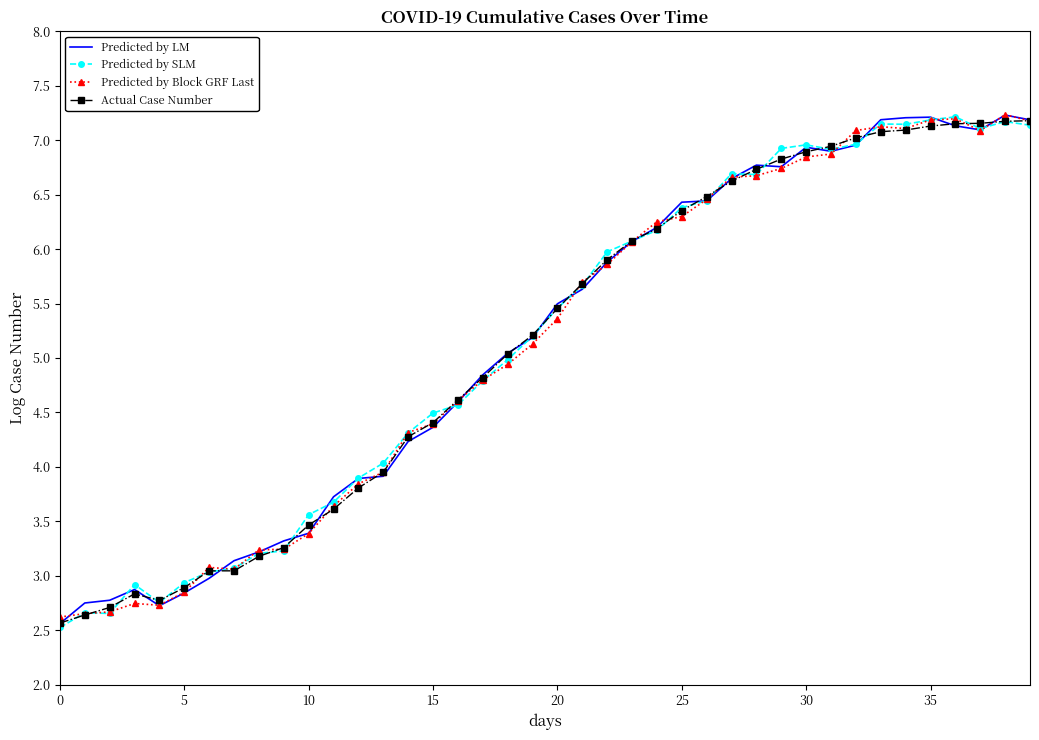

What is the minimum value for Predicted by LM?

2.6